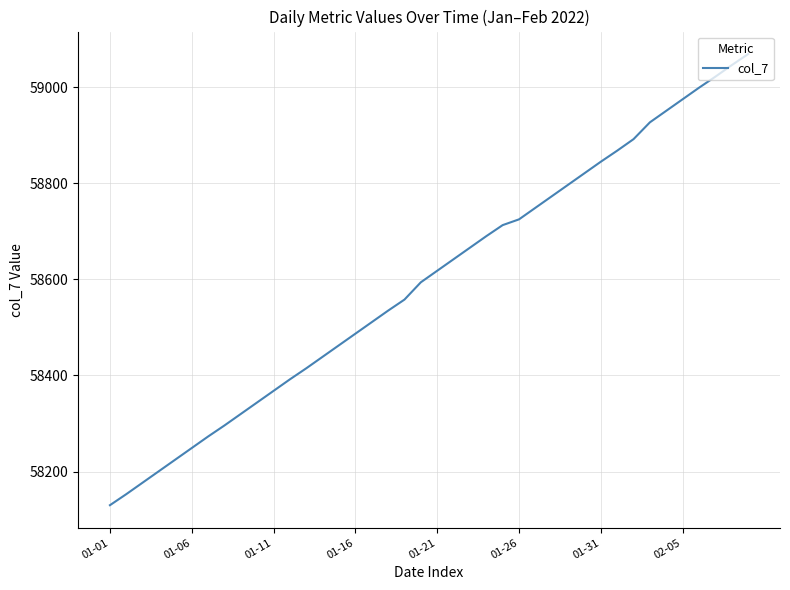

What is the difference between the maximum and minimum values?

939